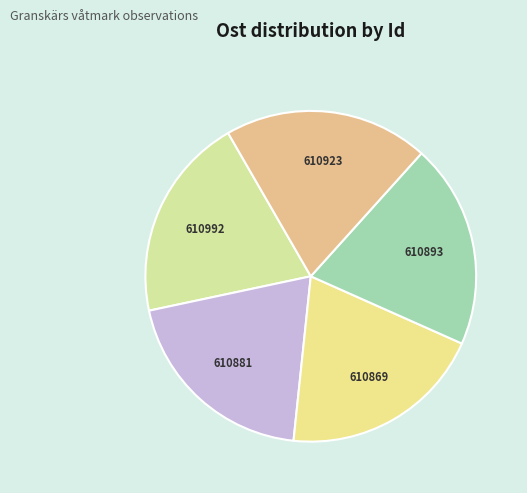

How many segments does this pie chart have?

5